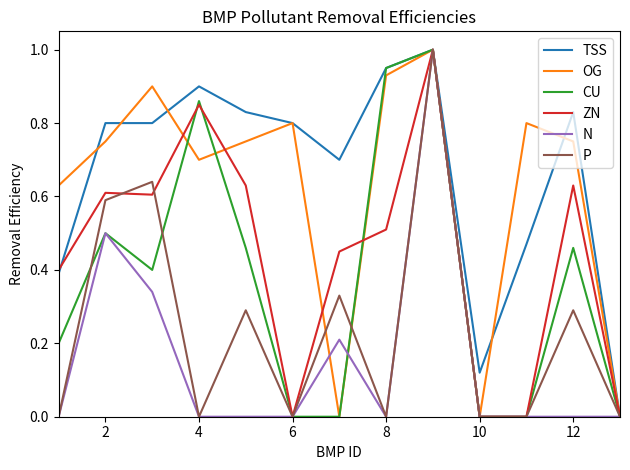

How many P values are between 0 and 1?

13